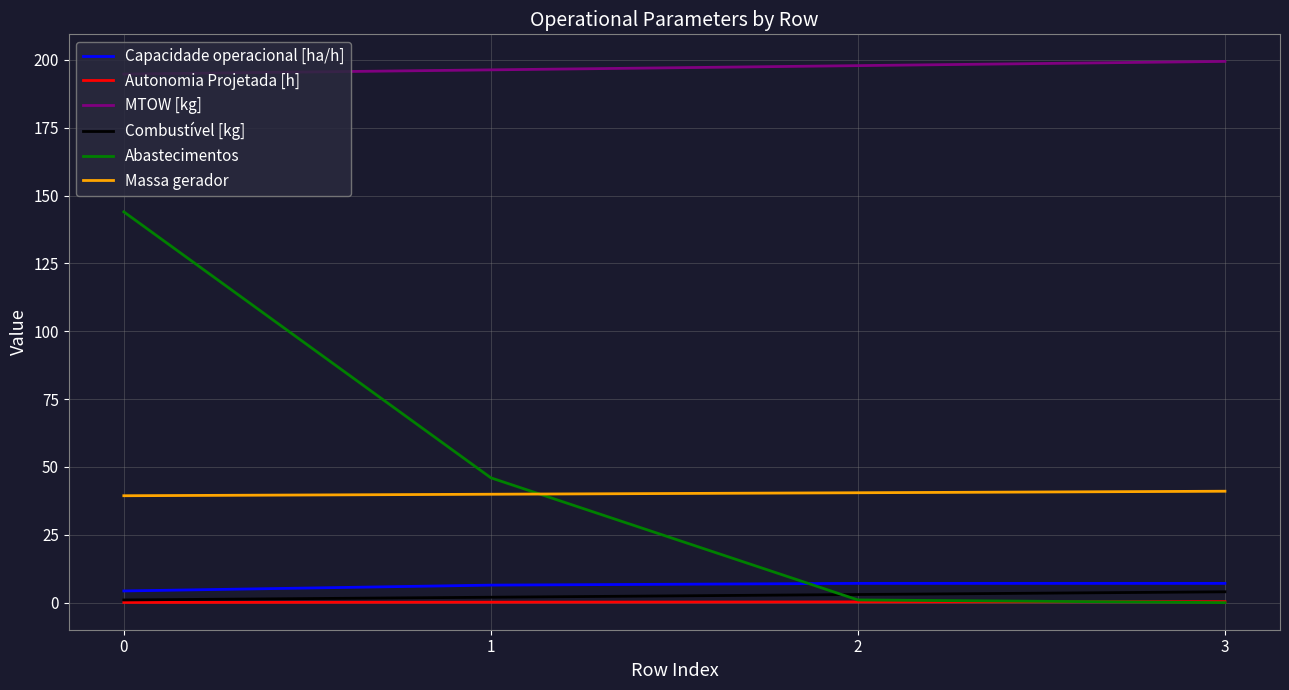

What are all the series names shown in the legend?

Capacidade operacional [ha/h], Autonomia Projetada [h], MTOW [kg], Combustível [kg], Abastecimentos, Massa gerador